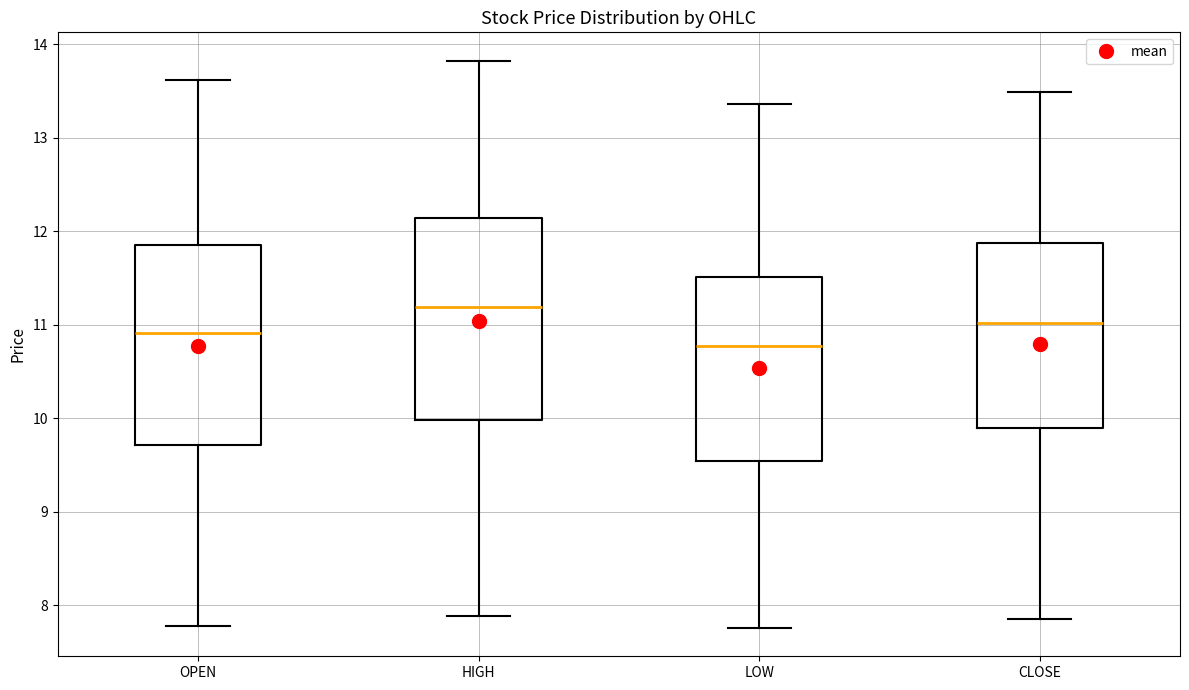

Which box has the highest median line?

HIGH